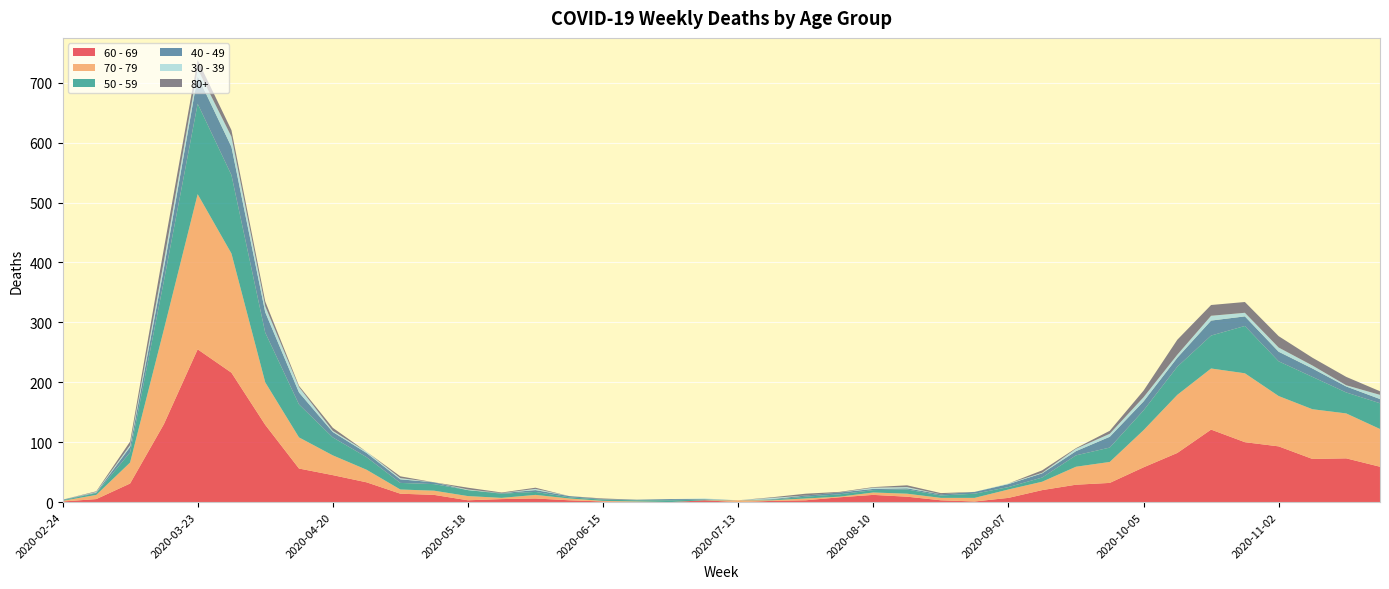

Reading left to right, transcribe all the data shown in this chart.

60 - 69: 1	5	31	130	255	216	129	56	45	33	14	12	3	5	6	3	1	0	0	3	0	2	3	8	12	9	3	1	7	20	29	32	58	82	121	100	93	72	73	59
70 - 79: 1	7	35	158	259	199	71	52	33	21	7	7	7	2	6	3	1	1	0	0	3	1	3	1	4	5	4	6	14	14	30	35	62	97	102	115	84	83	75	63
50 - 59: 1	3	17	81	151	131	83	55	30	21	11	11	10	7	5	2	2	2	3	1	0	1	3	4	4	7	4	7	4	7	19	24	33	47	55	79	58	54	35	43
40 - 49: 1	1	9	21	46	47	34	20	9	7	6	3	0	1	3	2	1	1	2	1	0	1	2	3	2	2	2	3	5	7	7	18	15	15	25	16	16	14	10	7
30 - 39: 0	1	3	12	12	17	10	9	2	2	2	0	1	0	2	0	0	0	0	1	0	2	0	0	2	2	0	0	1	1	4	5	7	5	8	6	7	5	2	7
80+: 0	1	6	21	15	11	8	2	5	0	3	0	3	1	2	0	1	0	0	0	0	1	3	1	1	3	2	0	0	4	1	5	11	25	18	18	19	13	14	6